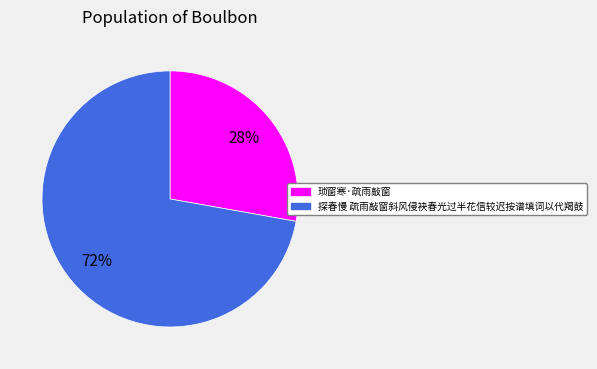

Does any single category account for the majority?

Yes